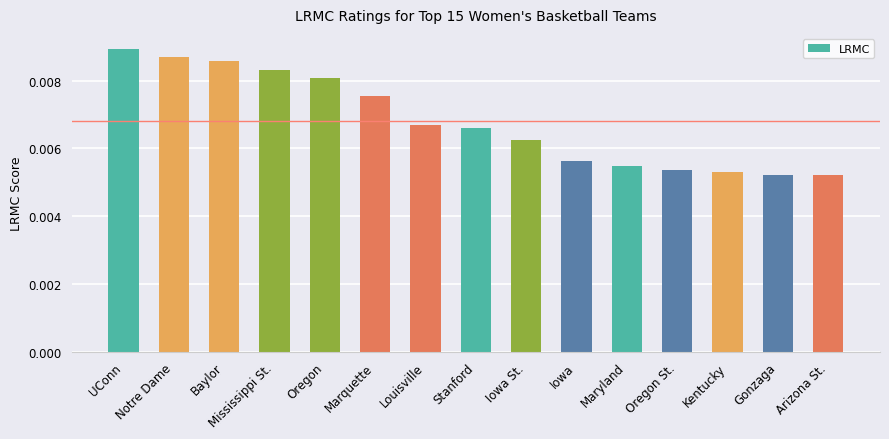

What is the label of the 12th bar from the right?

Mississippi St.